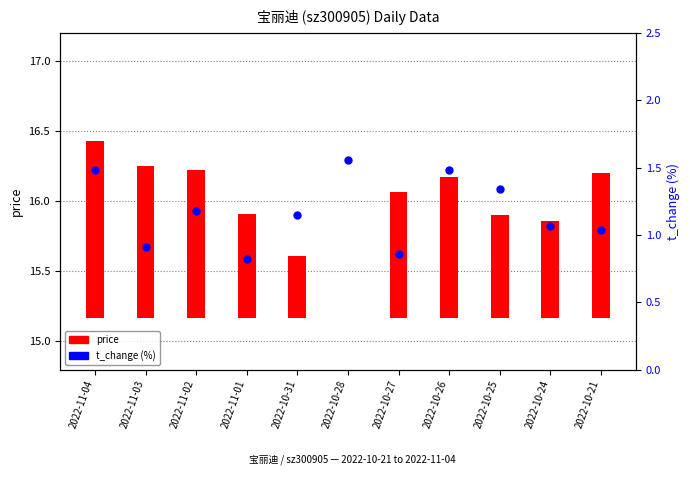

What is the ratio of the value at 2022-11-01 to the value at 2022-11-02?

0.7